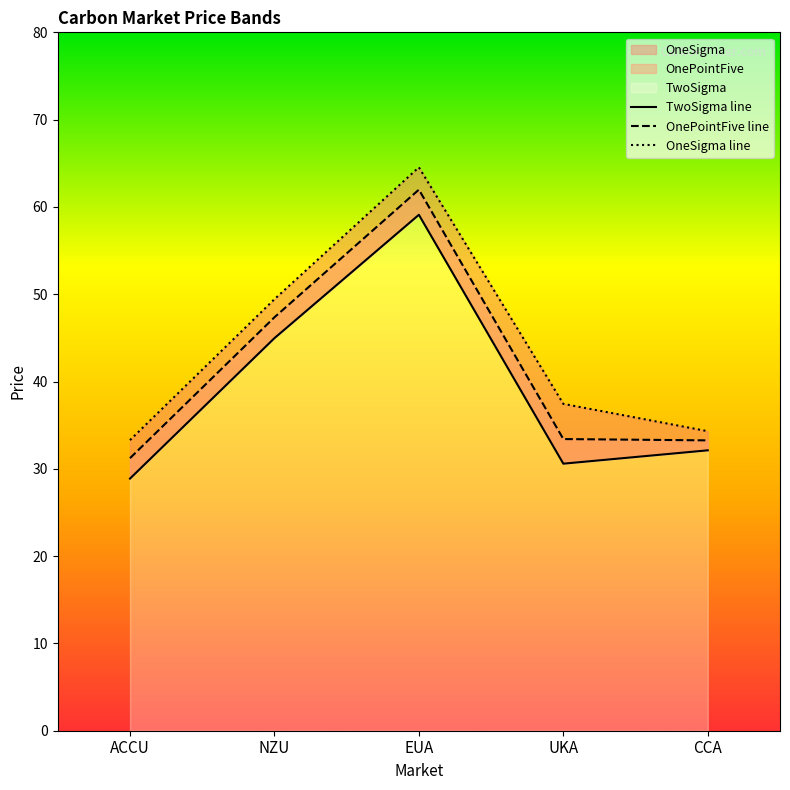

Rank the series at CCA from lowest to highest value.

TwoSigma, OnePointFive, OneSigma